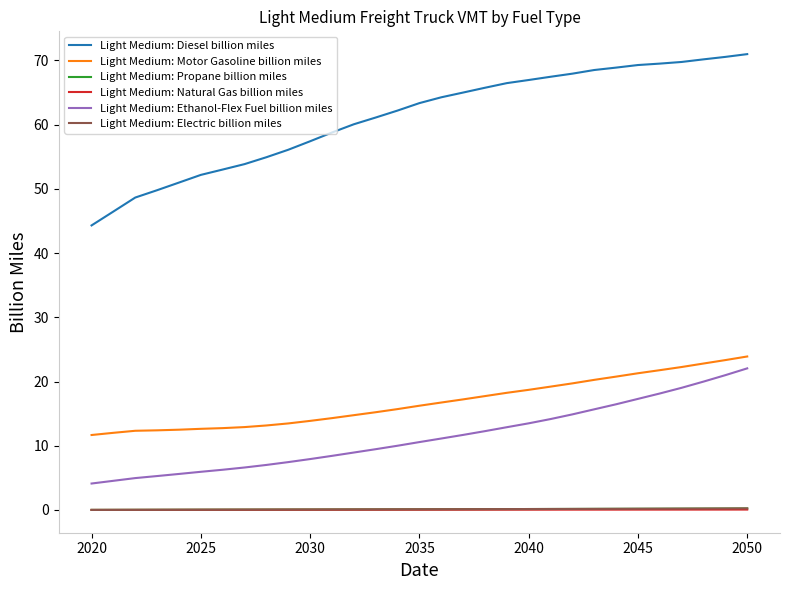

True or false: Light Medium: Motor Gasoline billion miles and Light Medium: Propane billion miles cross at least once.

False